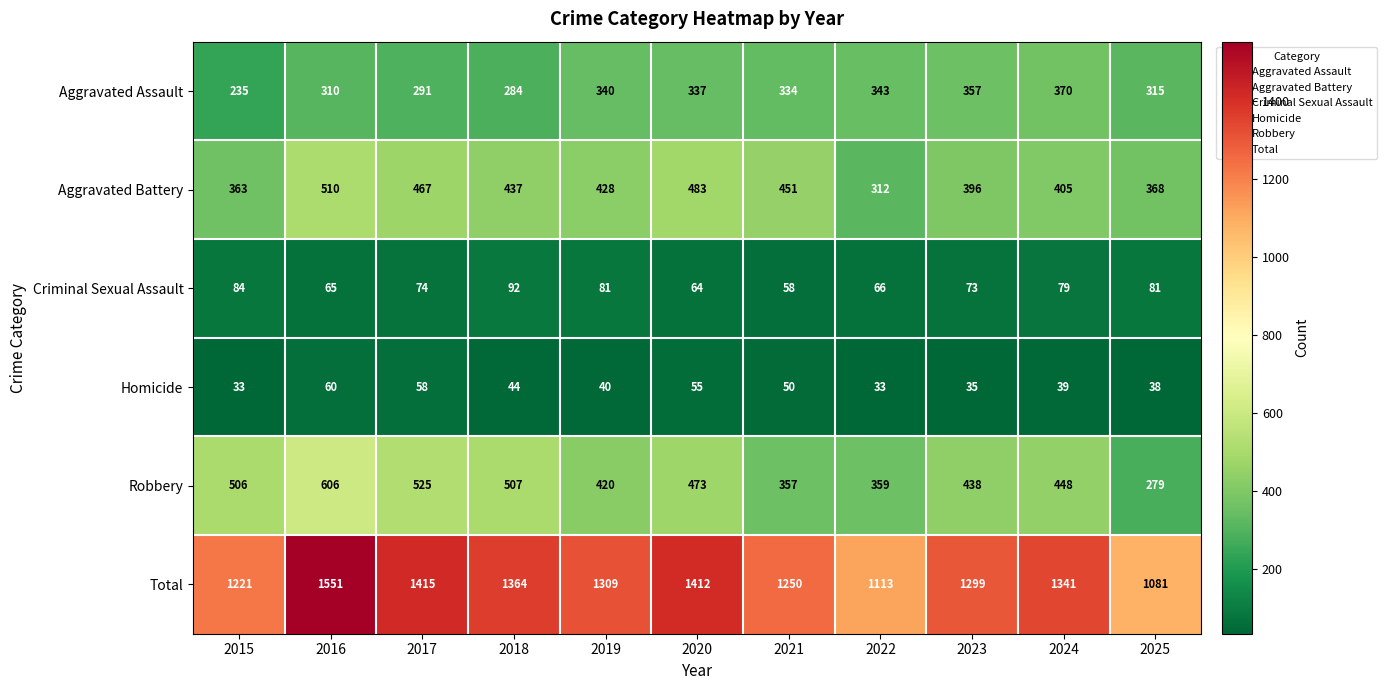

Which series has the largest total across all categories?

Total